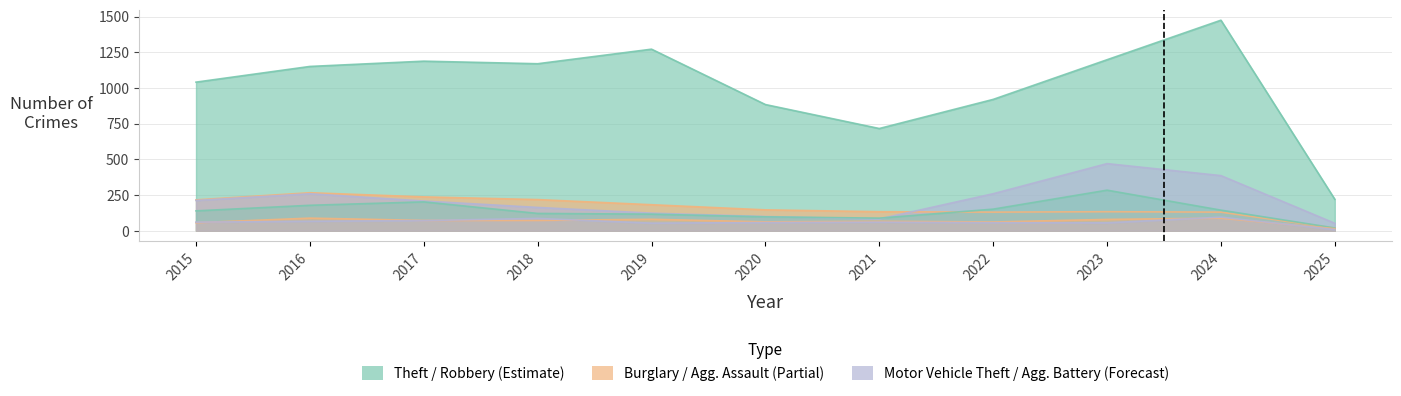

Where is the first local minimum for Theft?

2018